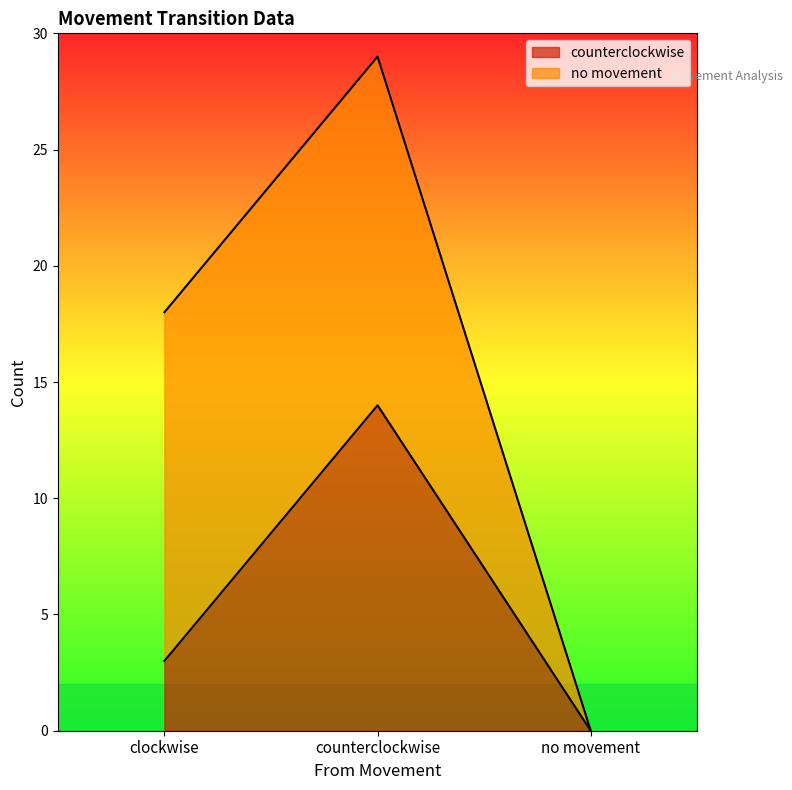

Is it true that counterclockwise equals 2 at clockwise?

False